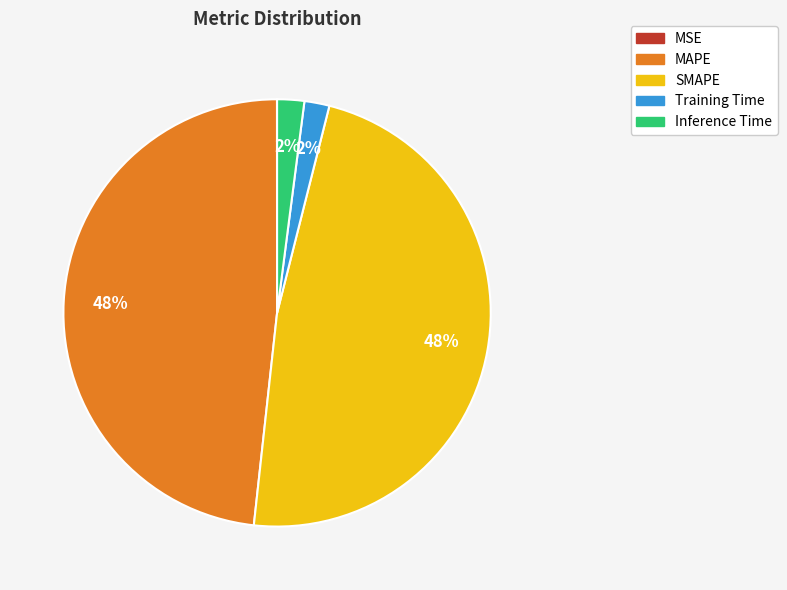

What percentage is the MAPE slice, to the nearest percent?

48%